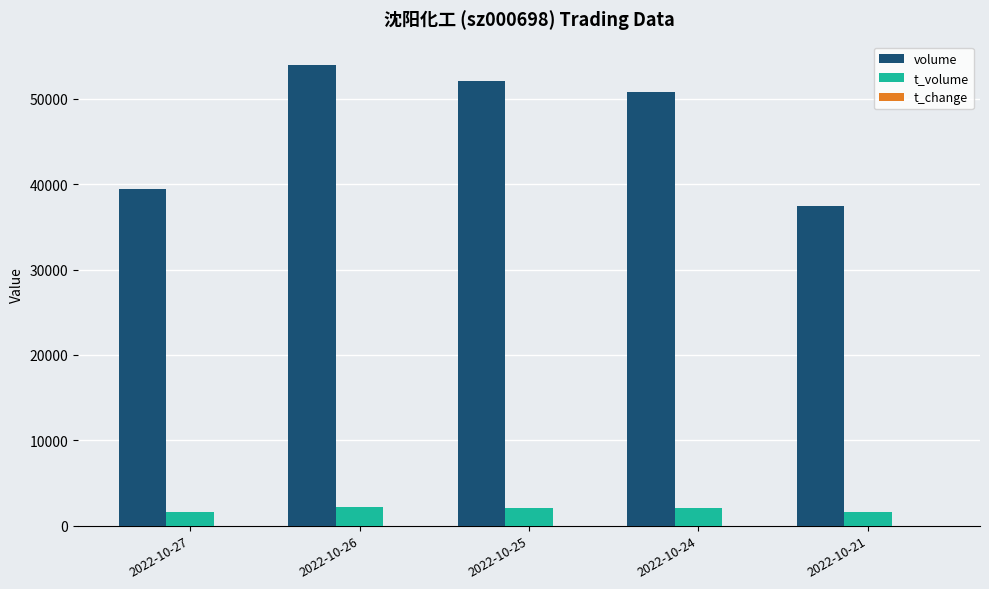

How many groups of bars are there?

5